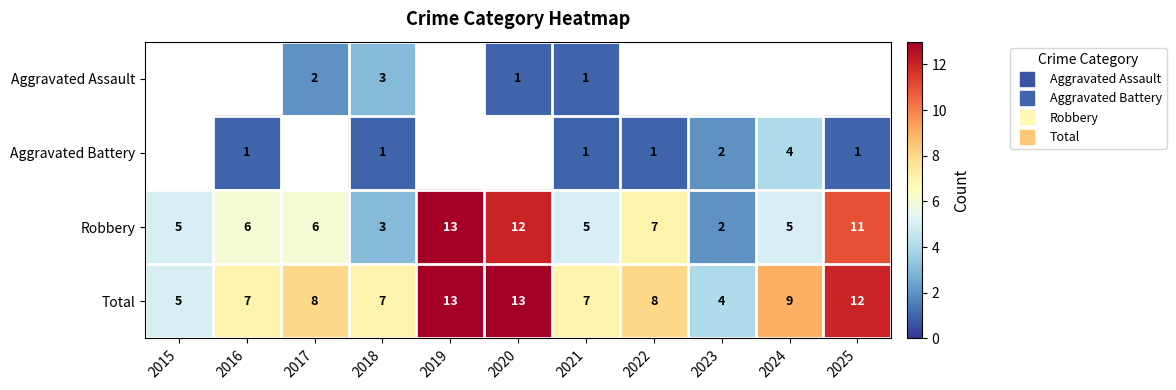

What is the difference between the second highest and minimum values in the Aggravated Battery series?

1.0